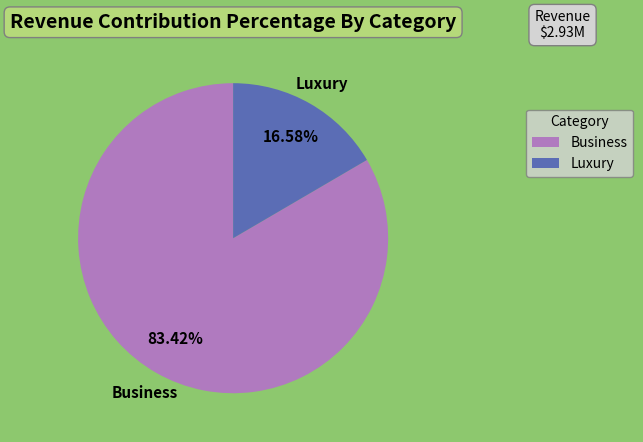

Between Business and Luxury, which is larger?

Business